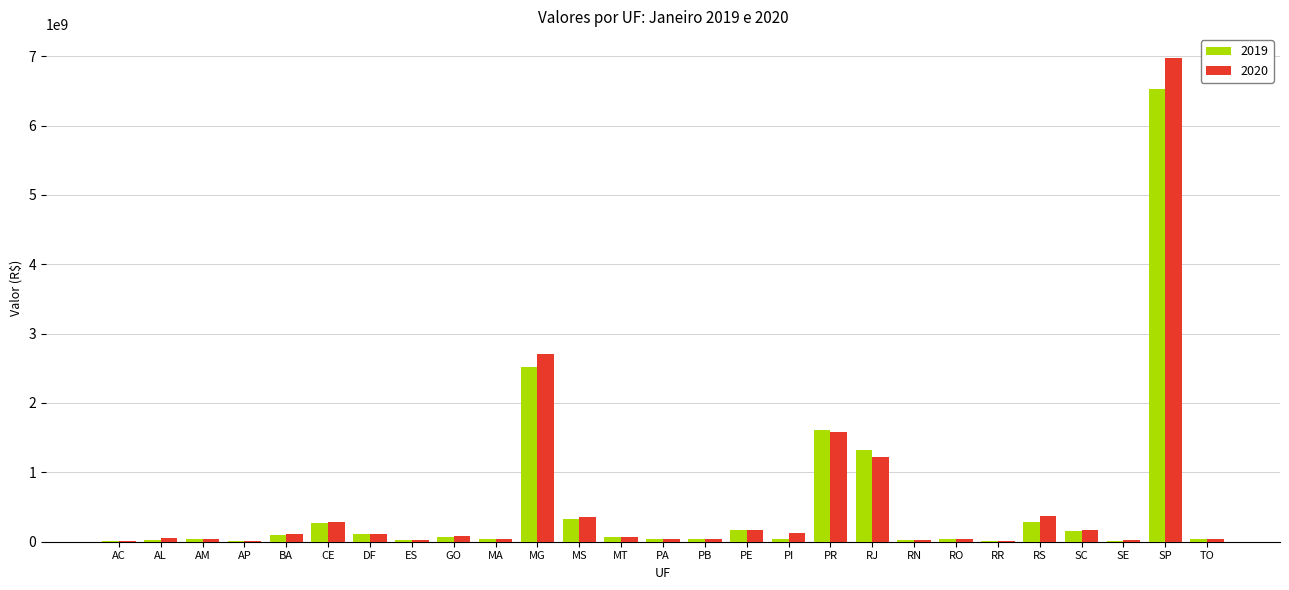

Is the value of 2019 at MG greater than the value of 2020 at RO?

Yes